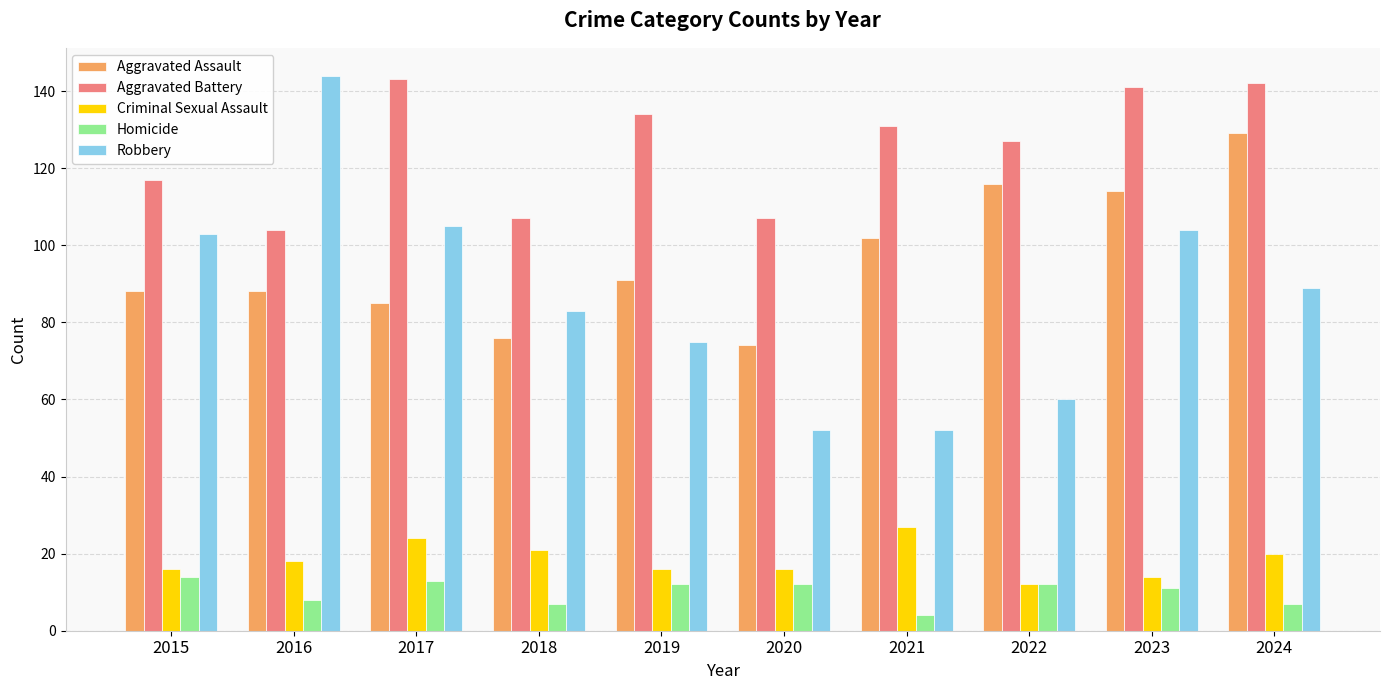

How many bars are there in total?

50